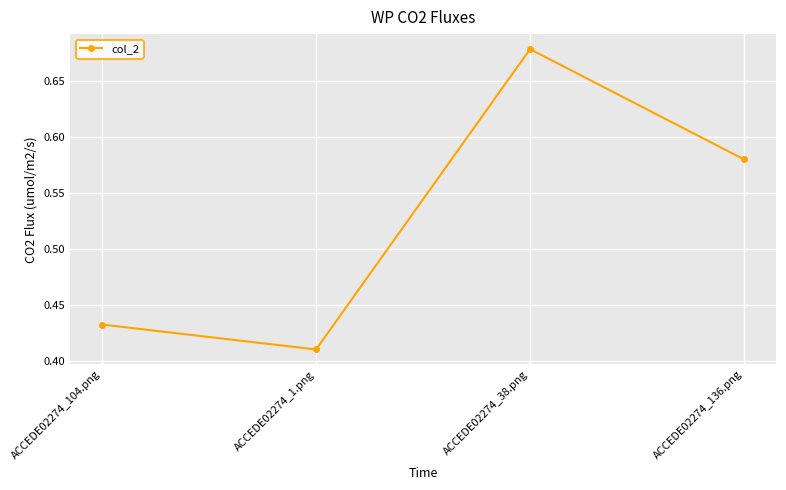

Where is the data nearest to the value 0?

ACCEDE02274_1.png